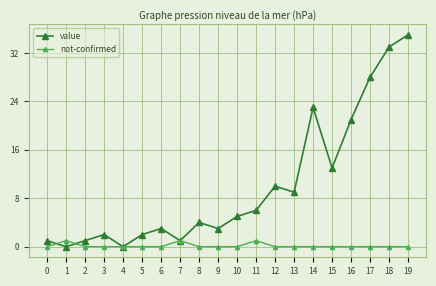

How many lines are shown in the chart?

2